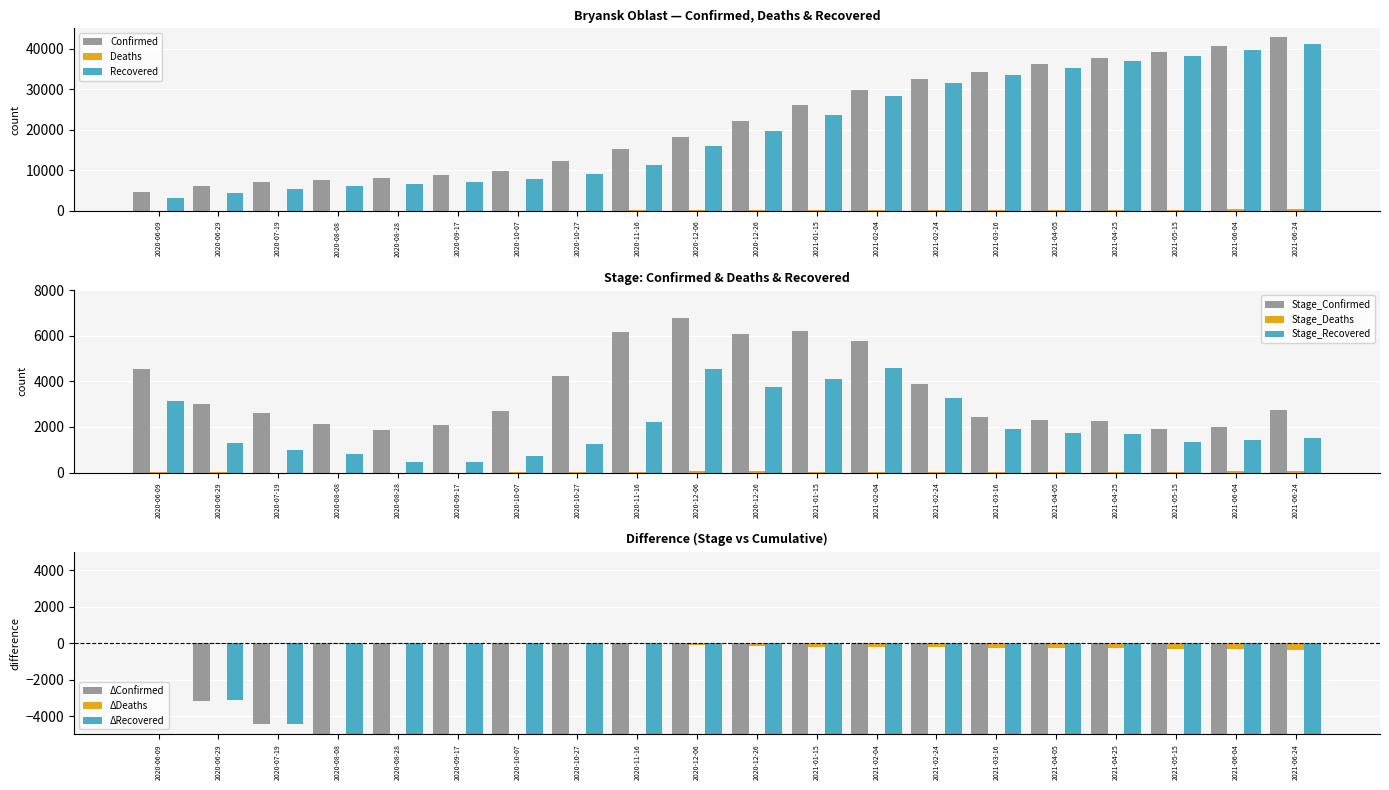

At which label does Stage_Confirmed reach its peak?

2020-12-06